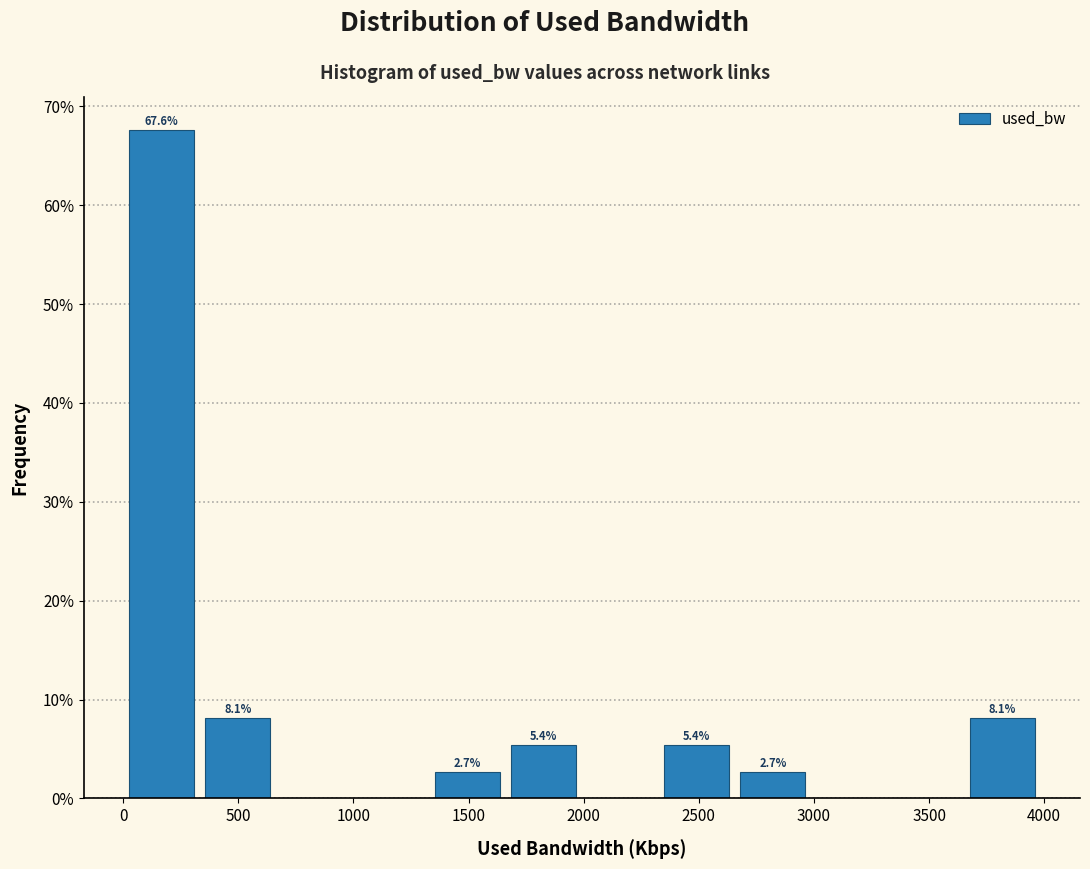

Over which range of the x-axis is the bar tallest?

0 to 350